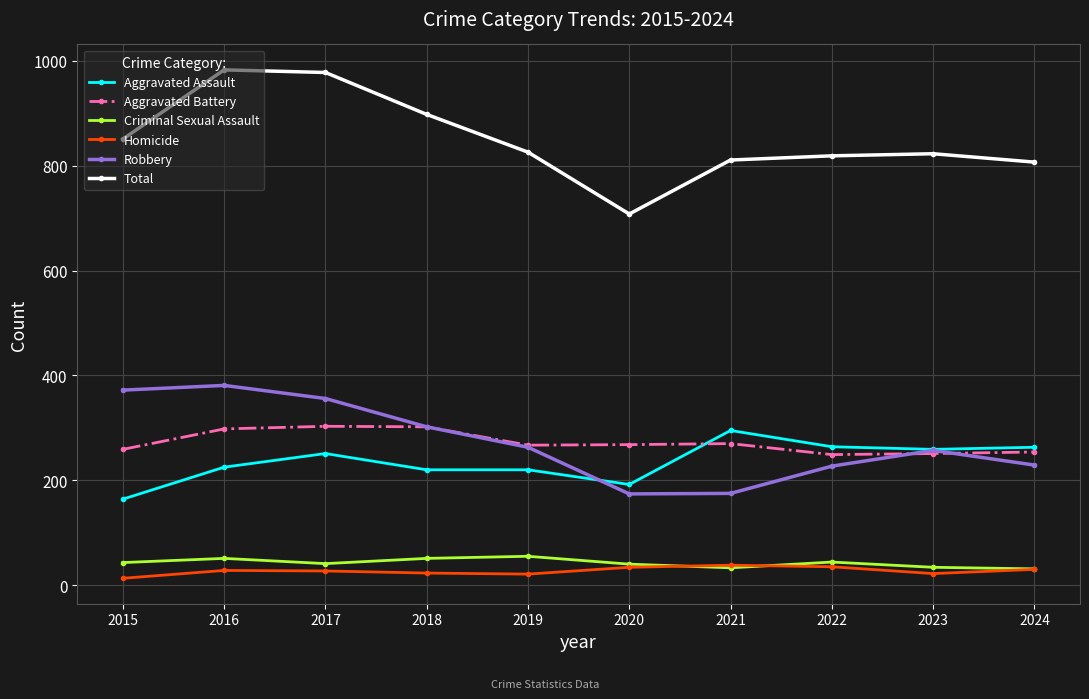

True or false: Total and Homicide cross at least once.

False